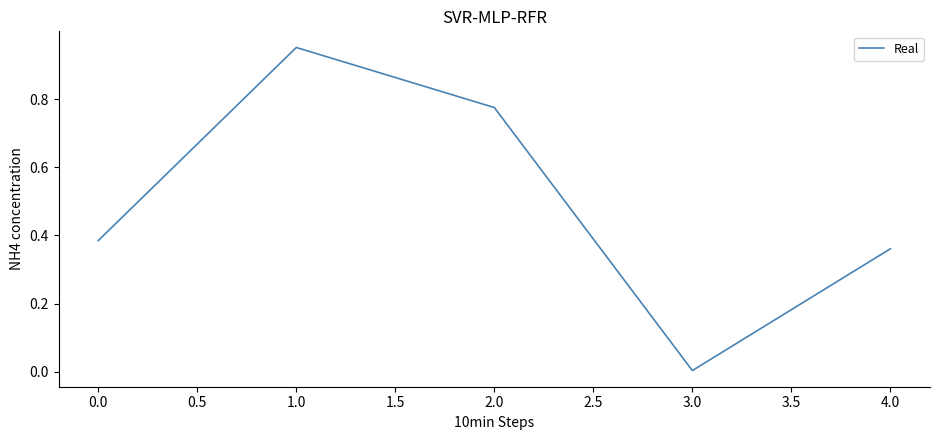

Count the number of data series in this chart.

1